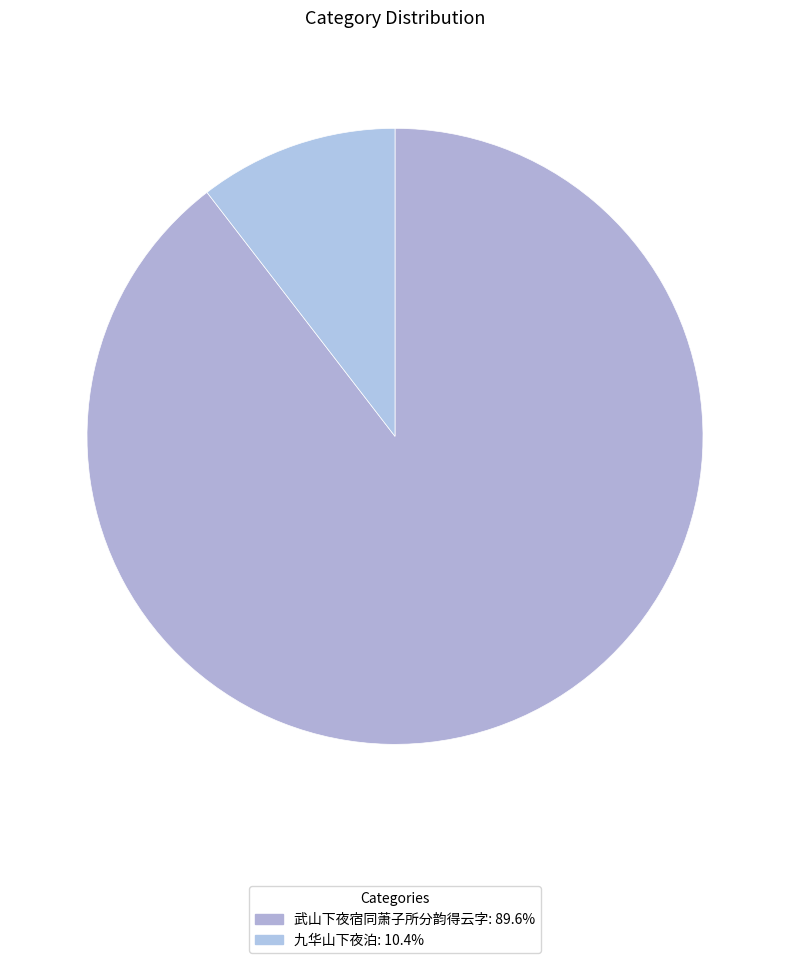

Which category has the biggest portion of the pie?

武山下夜宿同萧子所分韵得云字